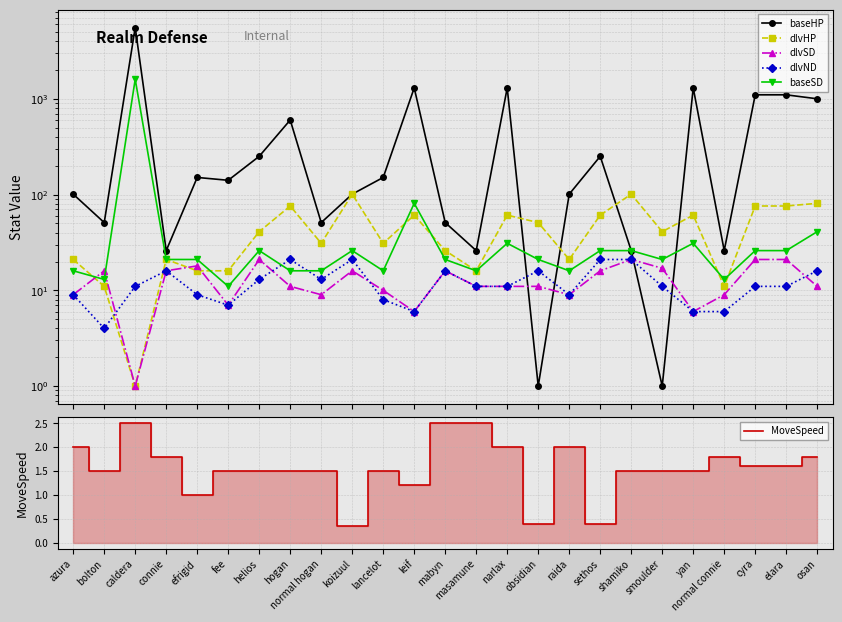

What are all the series names shown in the legend?

baseHP, dlvHP, dlvSD, dlvND, baseSD, MoveSpeed